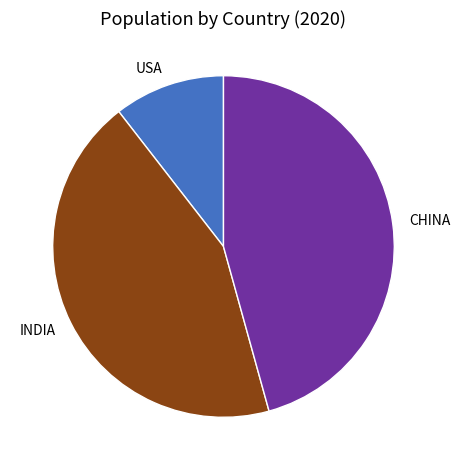

Do CHINA and USA together represent more than half of the pie?

Yes